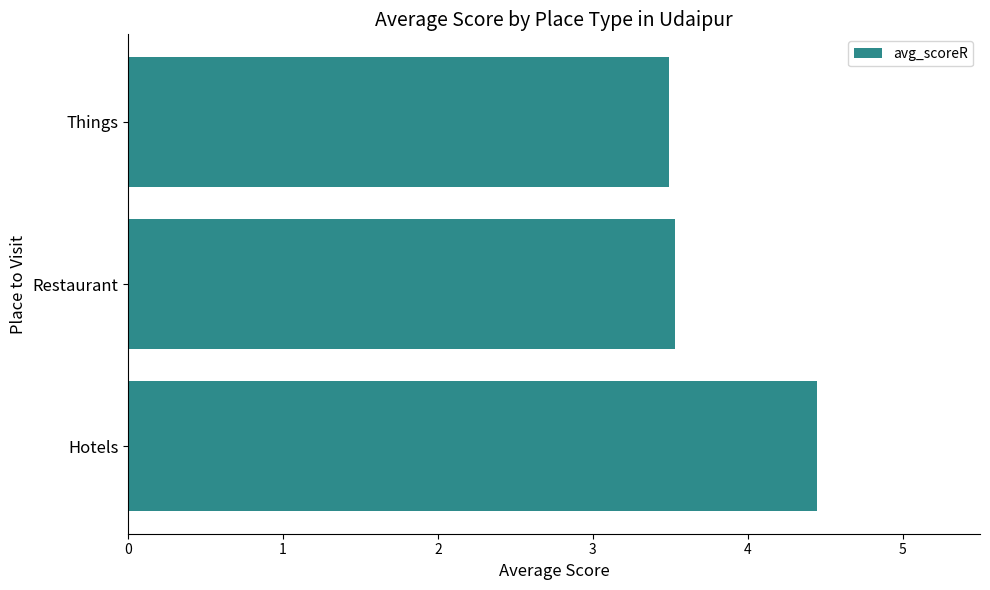

What is the difference between the maximum and minimum values?

1.0